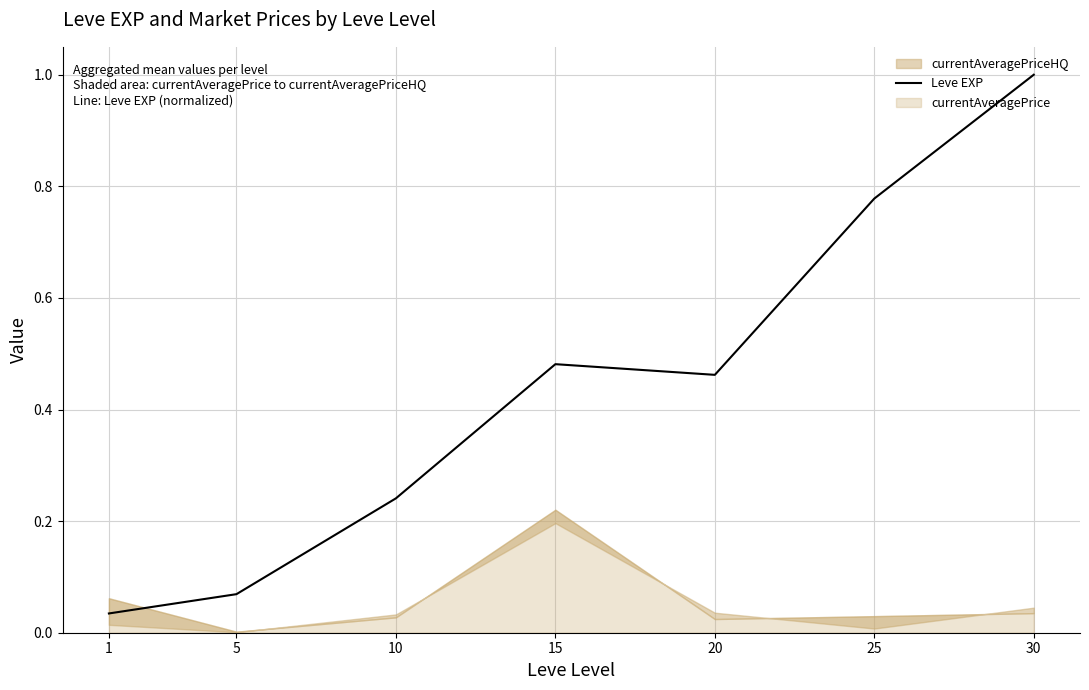

What is the difference between the maximum and minimum values?

1.0